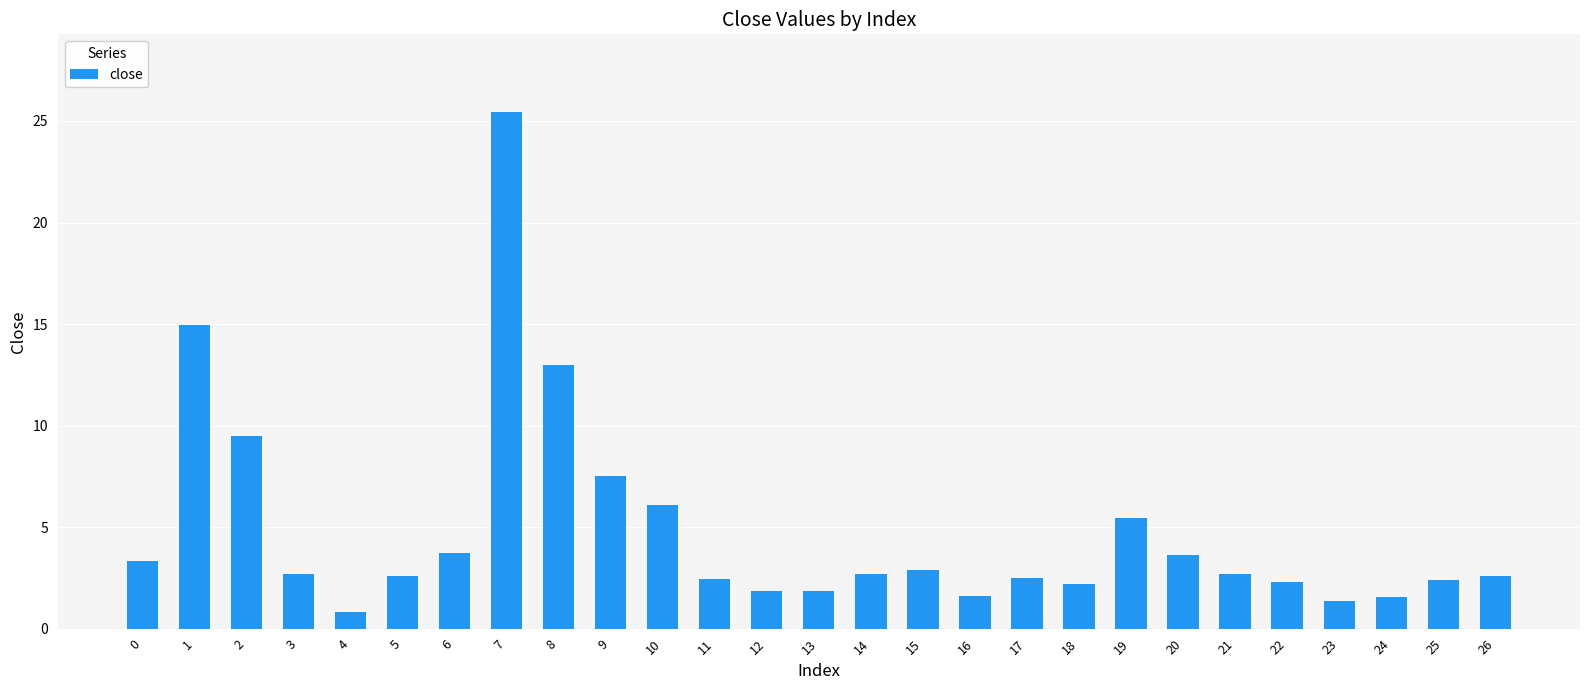

What is the difference between the values at 4 and 12?

1.0